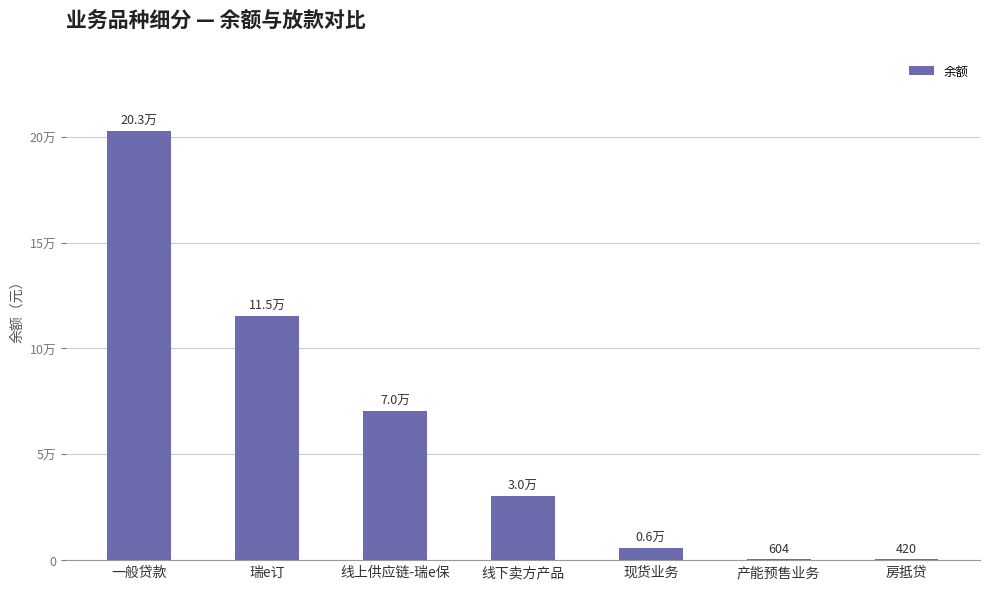

What is the value of the 2nd bar from the left?

115105.0